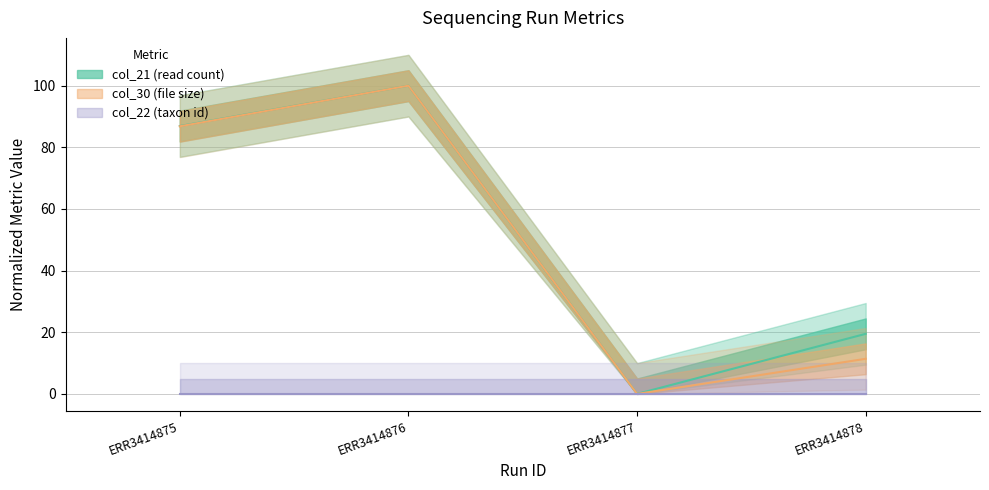

What is the difference between the col_30 (file size) values at ERR3414875 and ERR3414877?

86.8